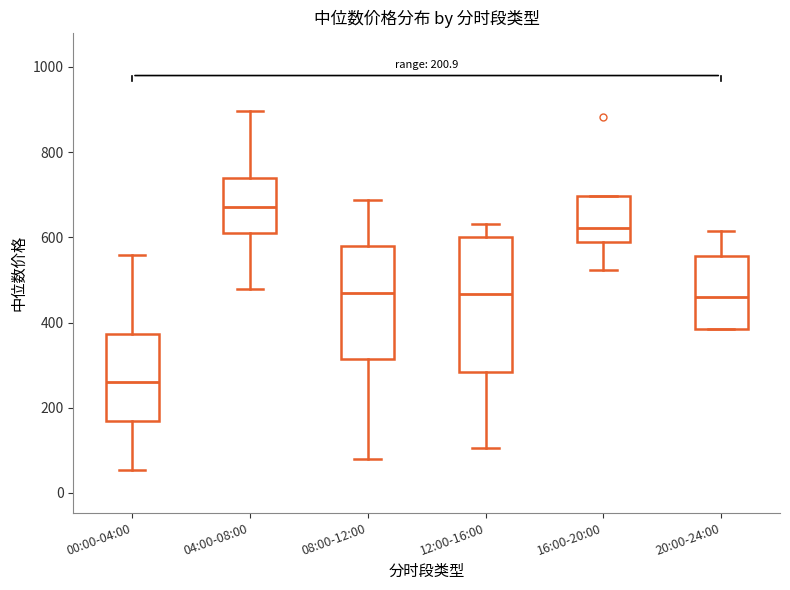

Which box has the highest median line?

04:00-08:00